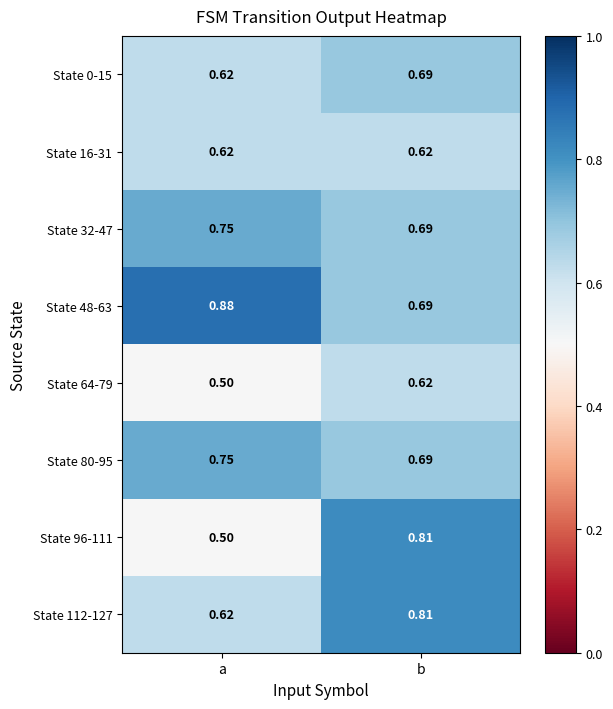

Where is State 32-47 nearest to the value 0?

b